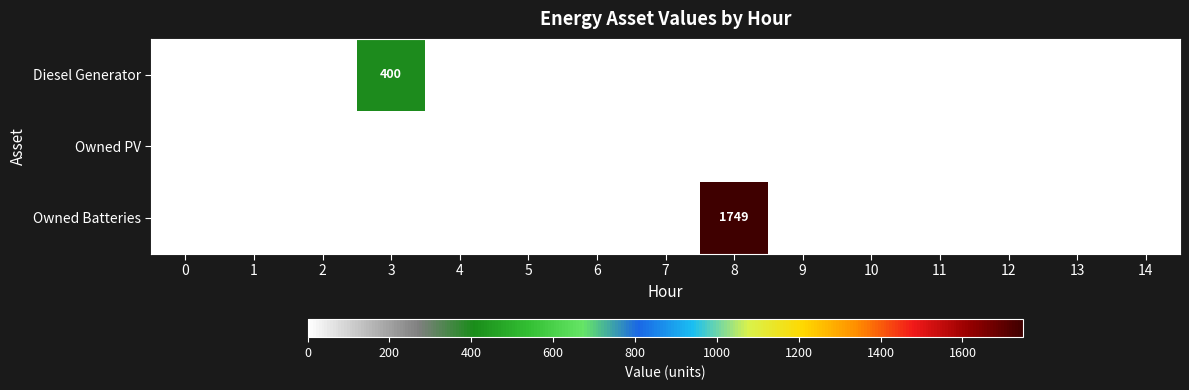

The value of Owned Batteries at 8 is 1749. True or false?

True